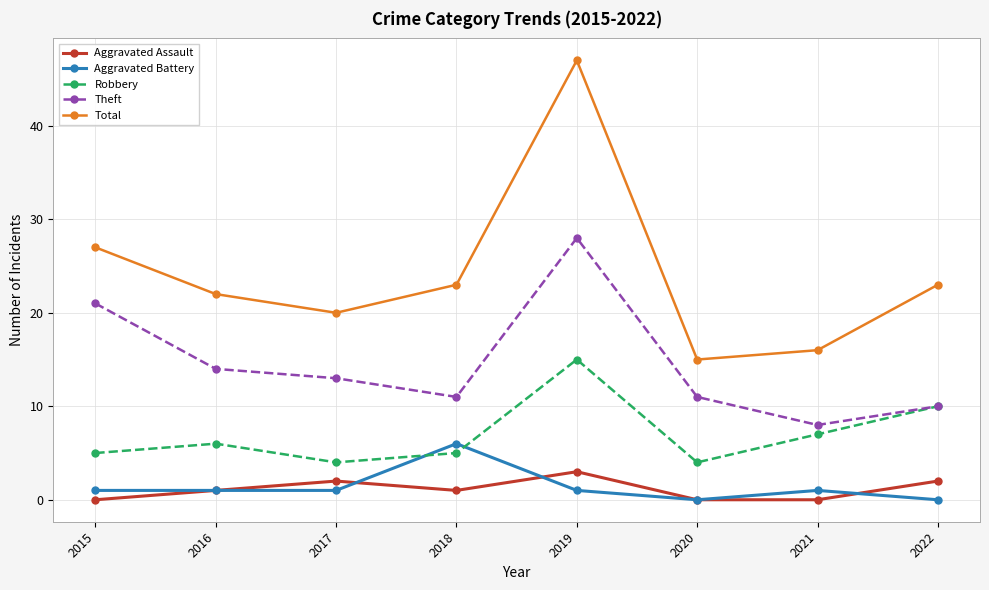

At 2021, list the series in order from largest to smallest.

Total, Theft, Robbery, Aggravated Battery, Aggravated Assault